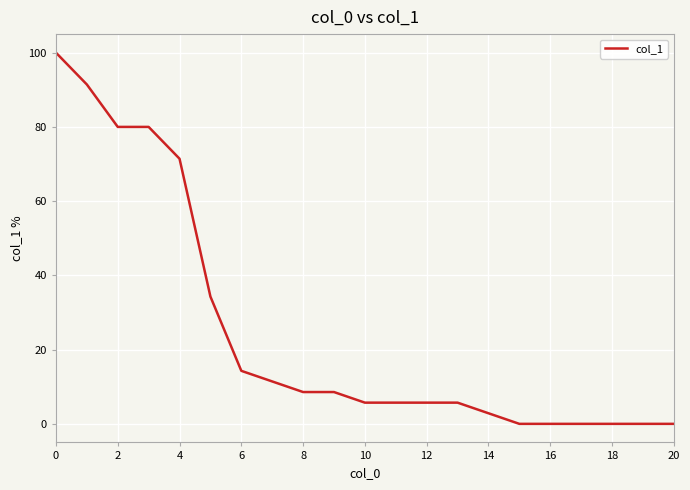

What is the difference between the maximum and minimum values?

100.0